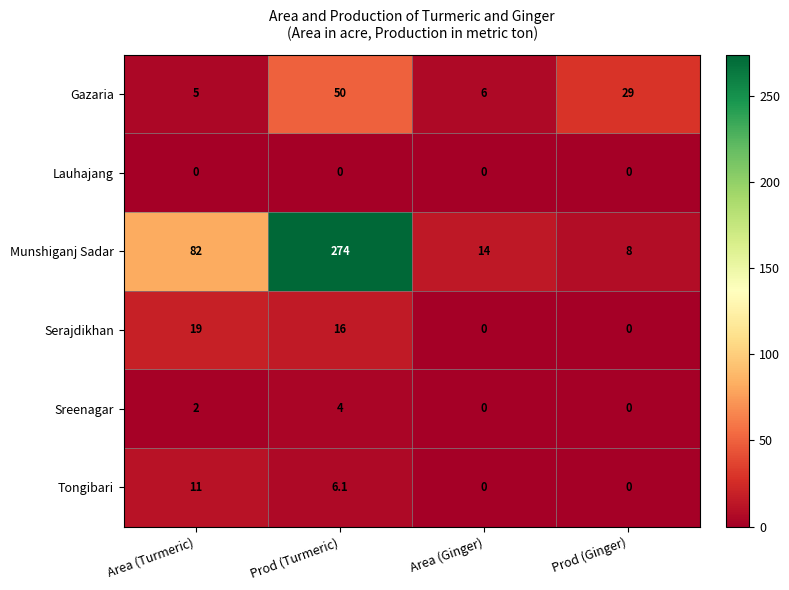

List the series in order of their peak value, lowest first.

Lauhajang, Sreenagar, Tongibari, Serajdikhan, Gazaria, Munshiganj Sadar